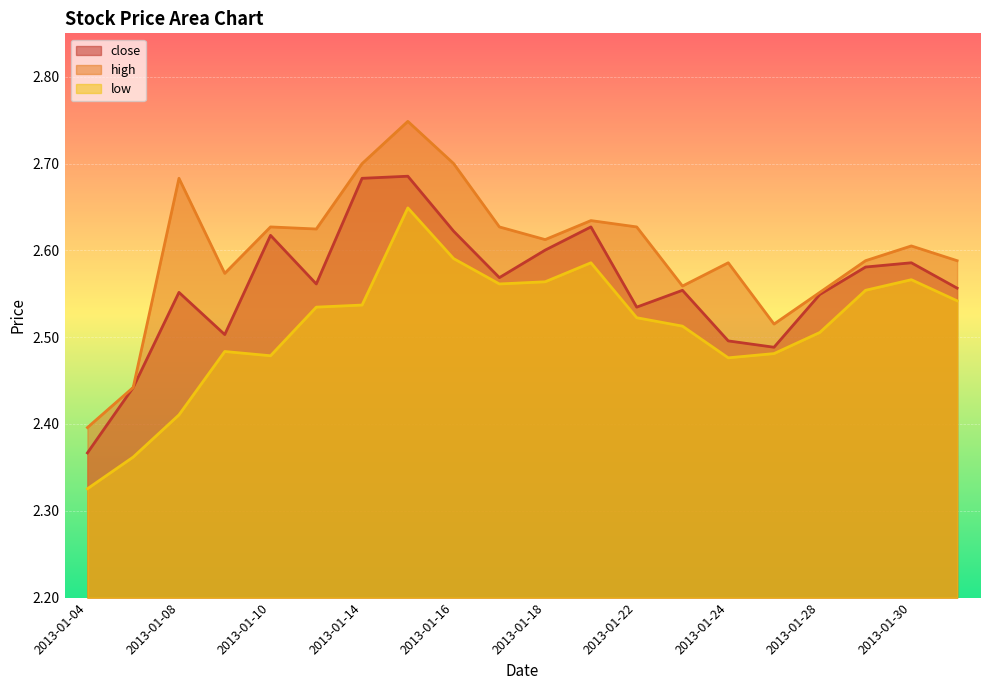

At which label does close reach its minimum?

2013-01-04